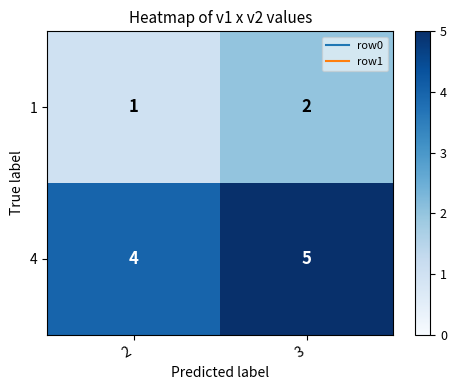

Is the value of 4 at 3 greater than the value of 1 at 2?

Yes